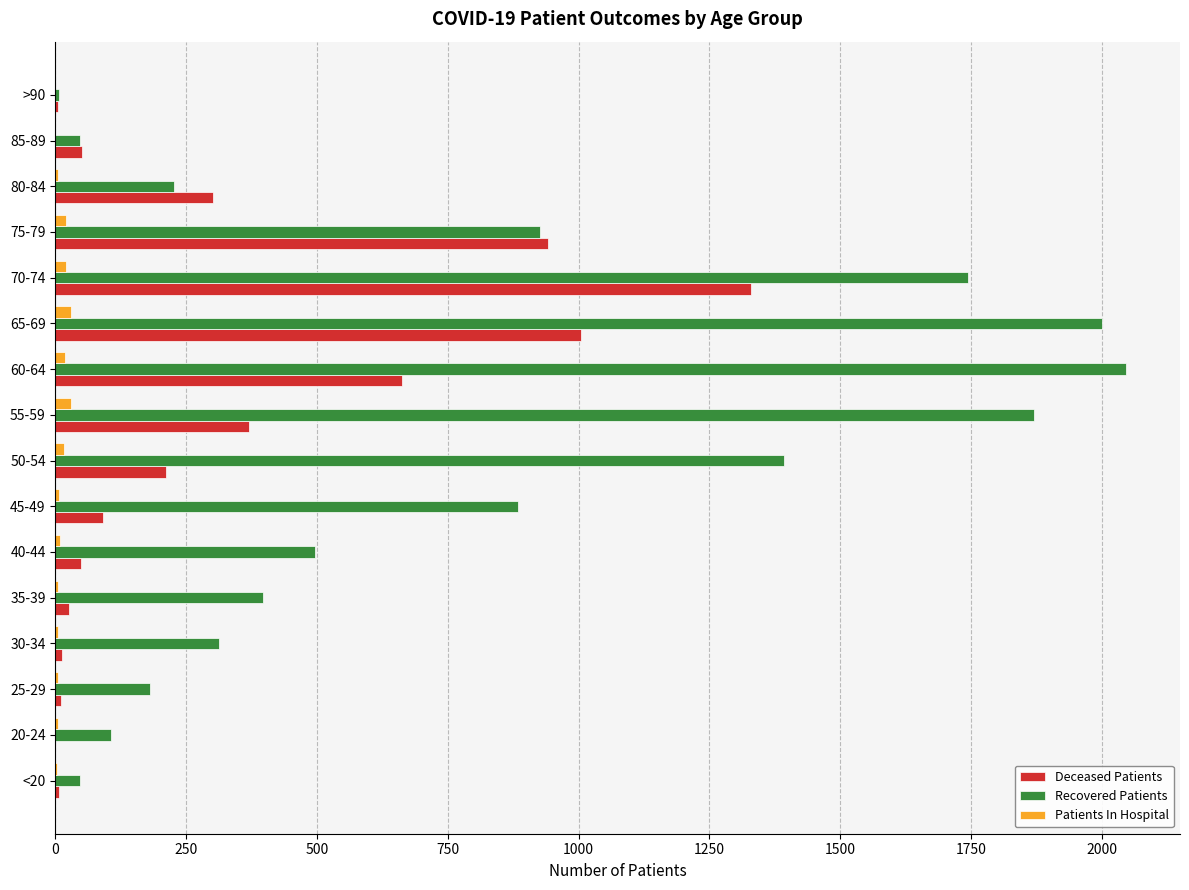

Which series has the largest total across all categories?

Recovered Patients